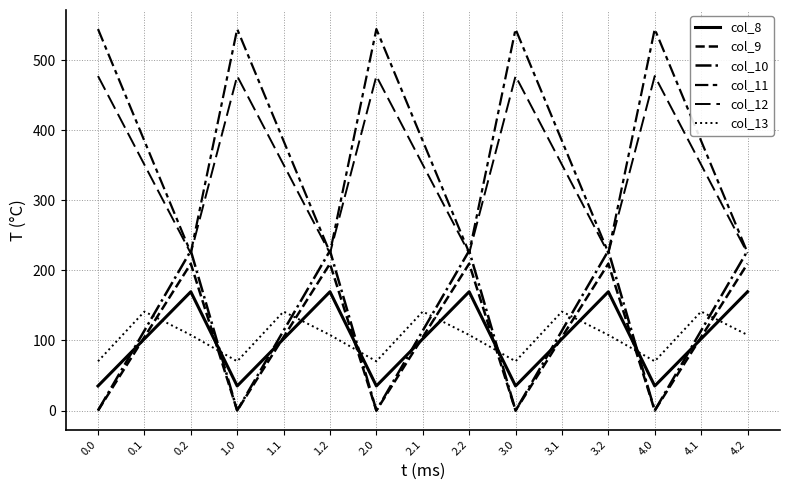

The col_9 series shows 209.6 at 2.2. True or false?

True